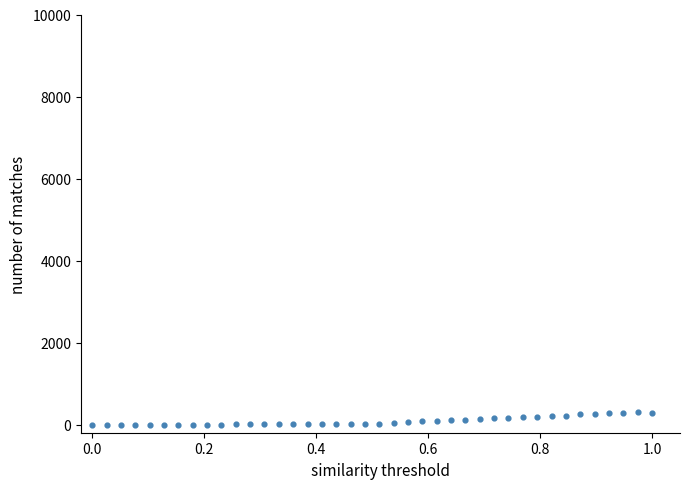

What is the range of Y values (max minus min)?

294